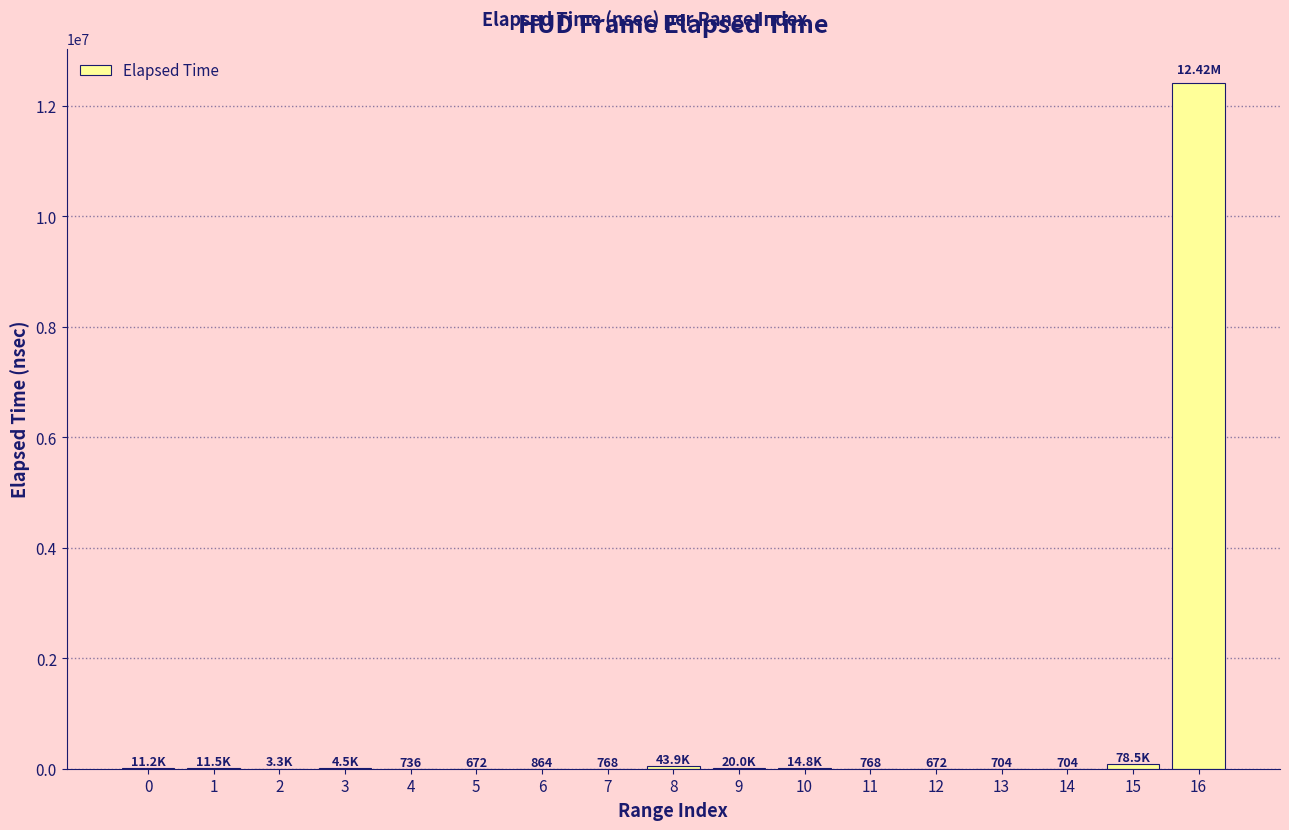

Are the bars horizontal?

No